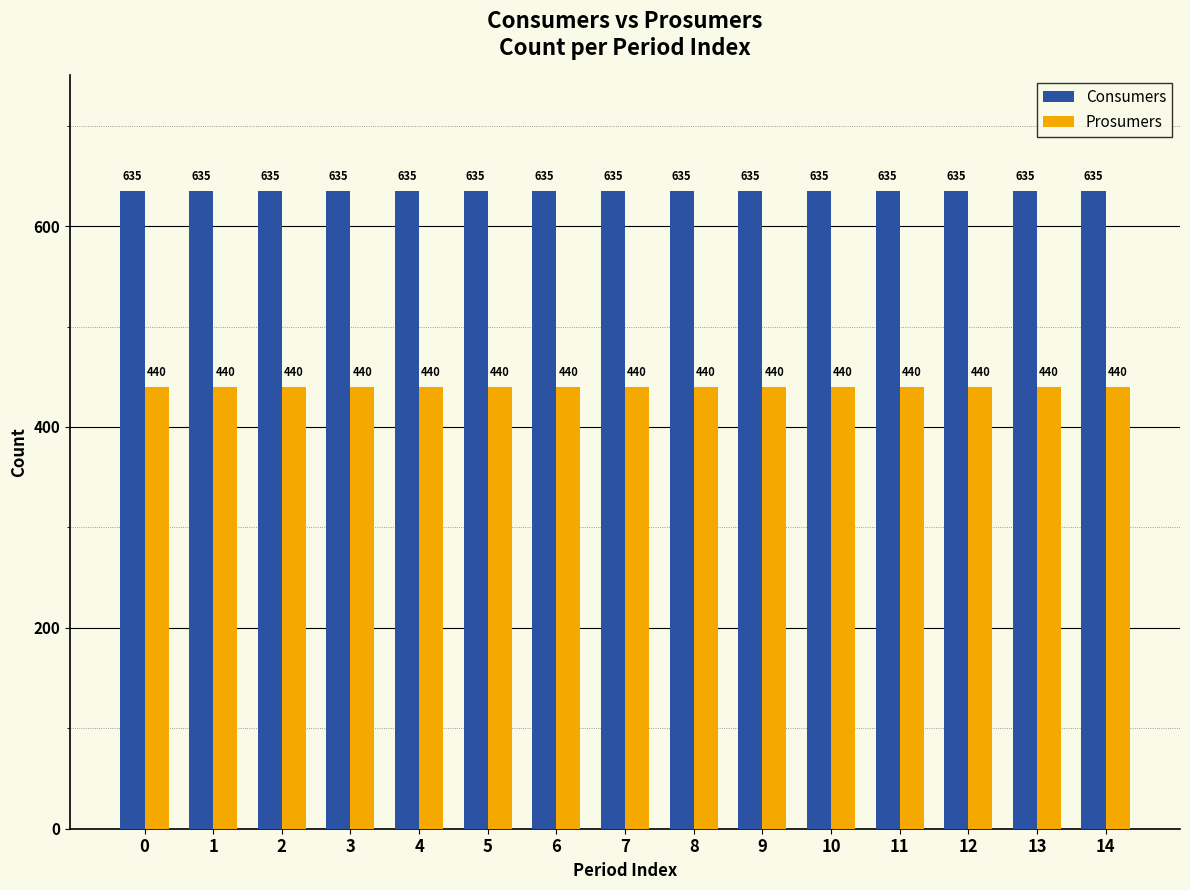

What is the total value across all series at 3?

1075